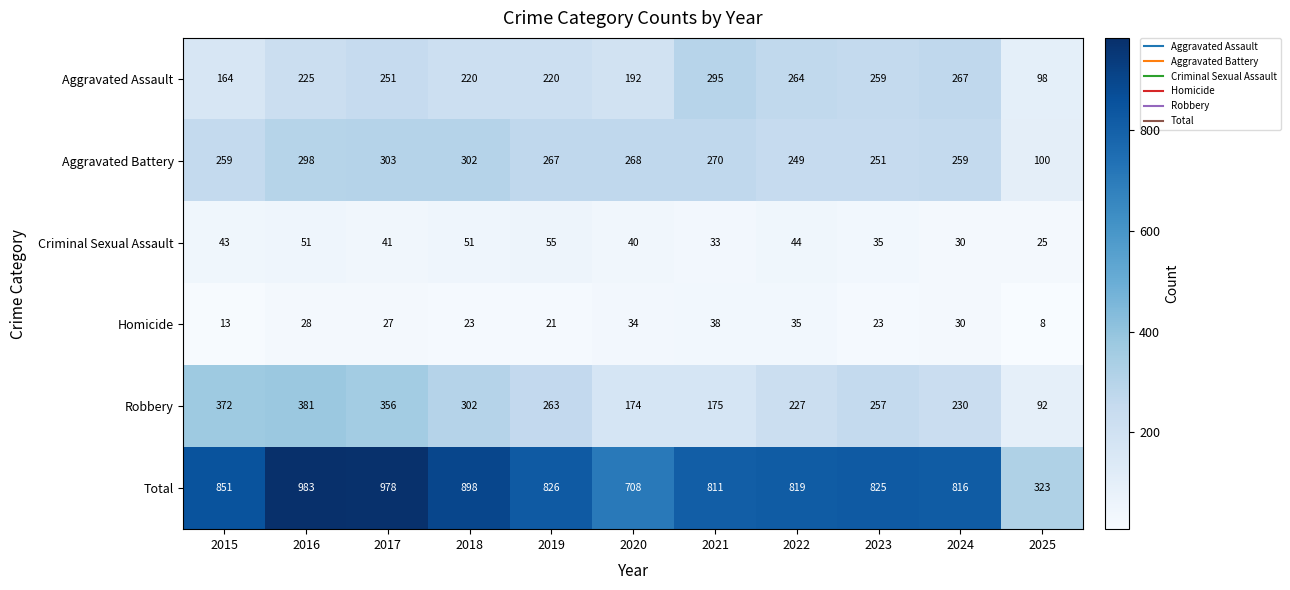

At which category is the sum across all series the highest?

2016